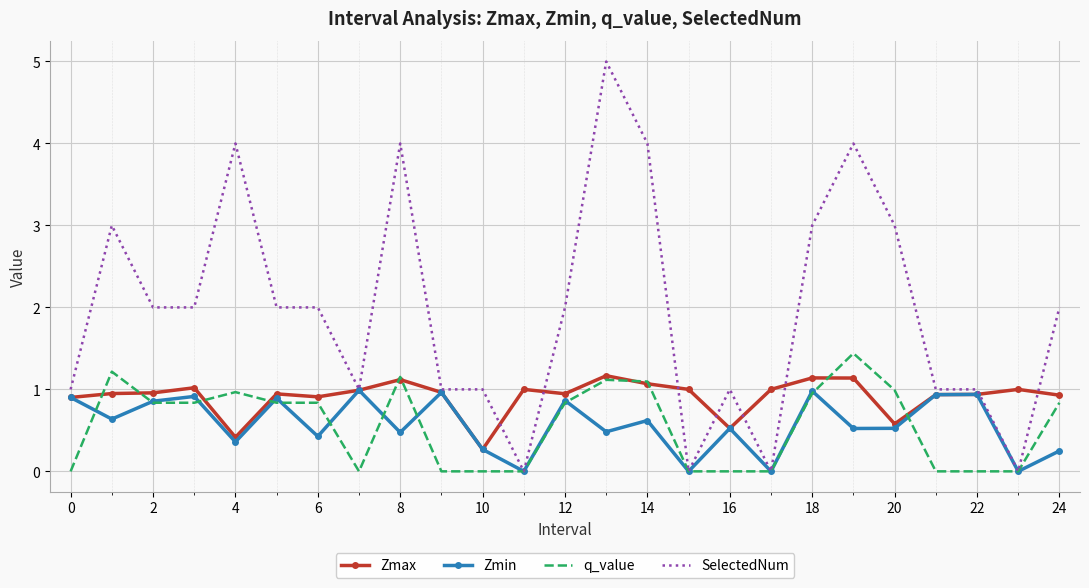

Which series has the largest total across all categories?

SelectedNum